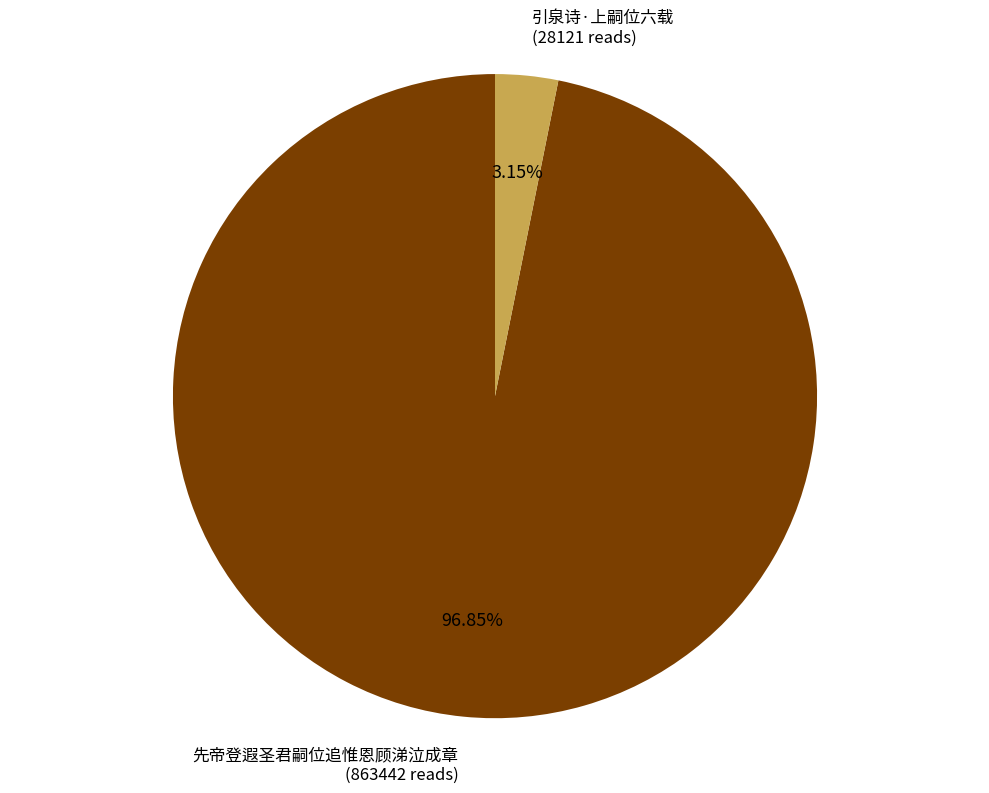

Combined, what portion of the pie is 引泉诗·上嗣位六载 and 先帝登遐圣君嗣位追惟恩顾涕泣成章?

100.0%